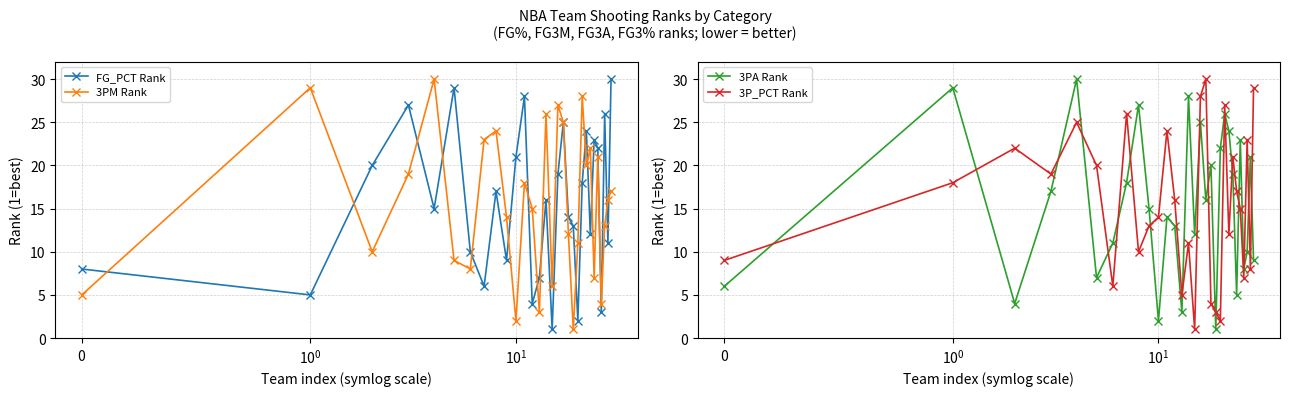

Count the number of categories in the chart.

30